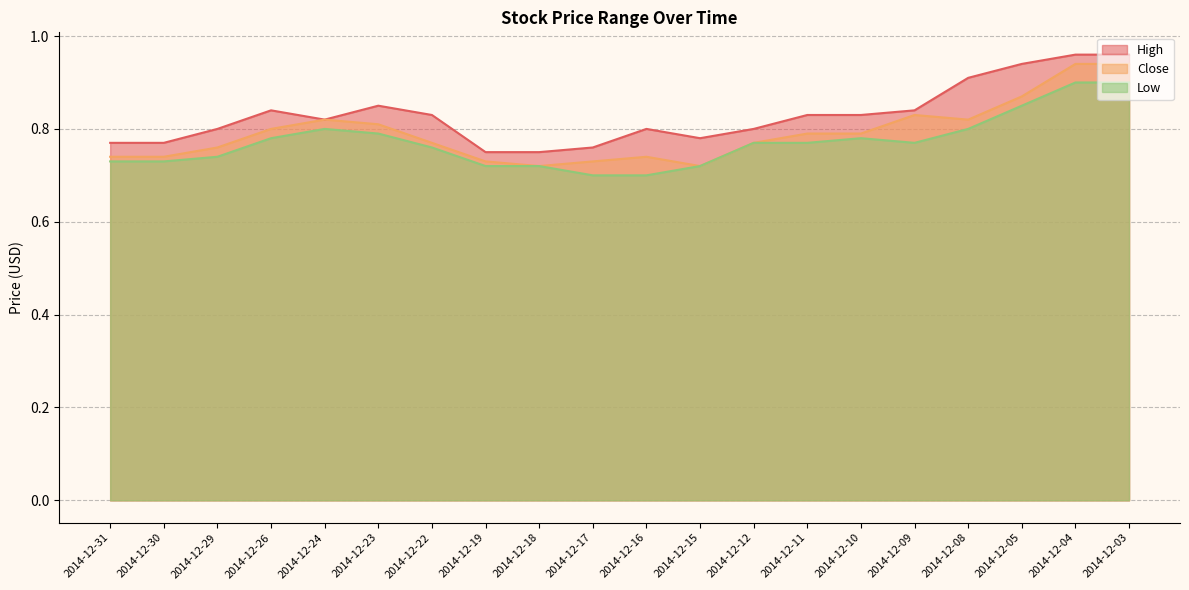

Where is High nearest to the value 0?

2014-12-19